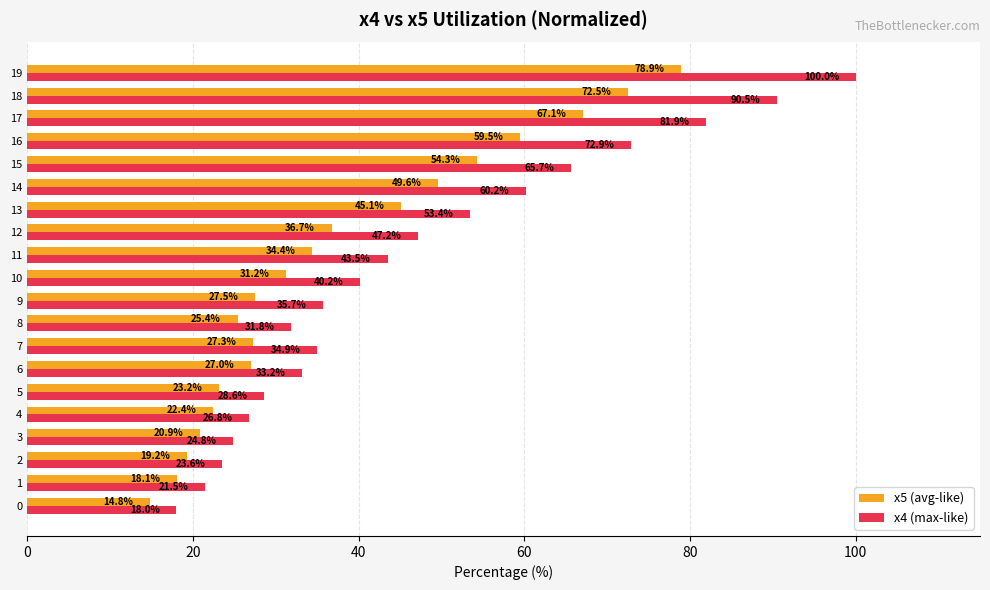

Rank the categories by x4 (max-like) value from highest to lowest.

19, 18, 17, 16, 15, 14, 13, 12, 11, 10, 9, 7, 6, 8, 5, 4, 3, 2, 1, 0